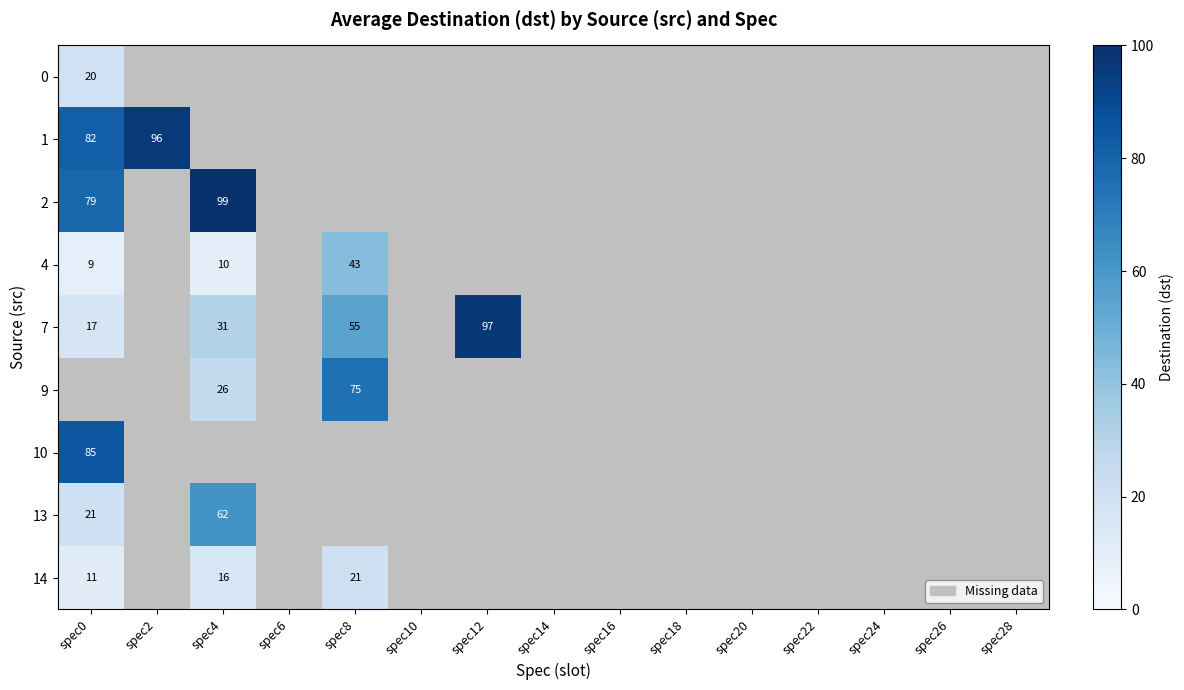

The 14 series shows 29 at spec8. True or false?

False